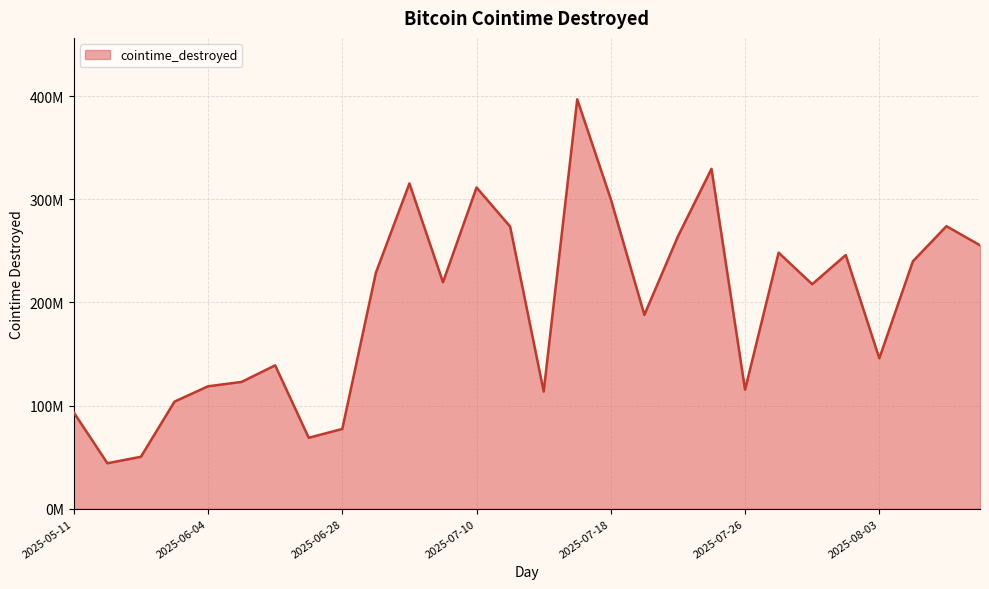

Is this an area chart (filled region under the line)?

Yes